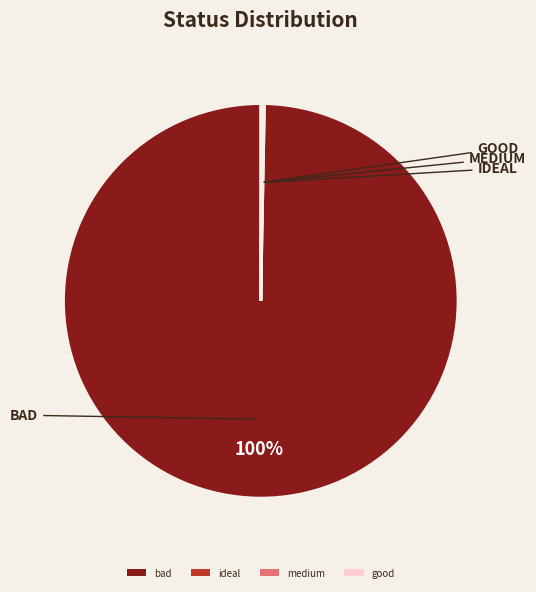

Which slice is the largest?

bad